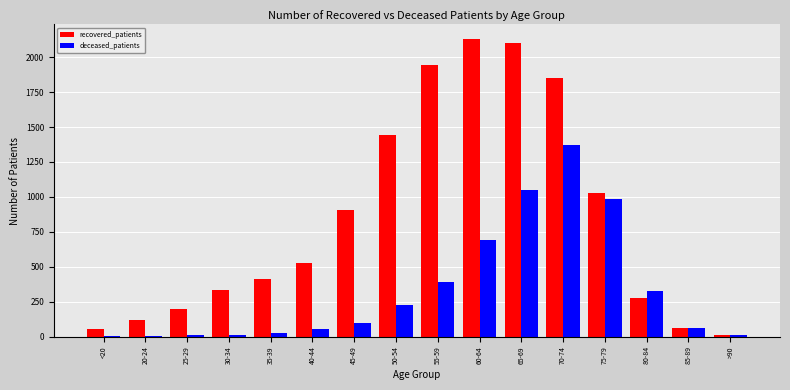

True or false: recovered_patients has a value of 496 at 80-84.

False